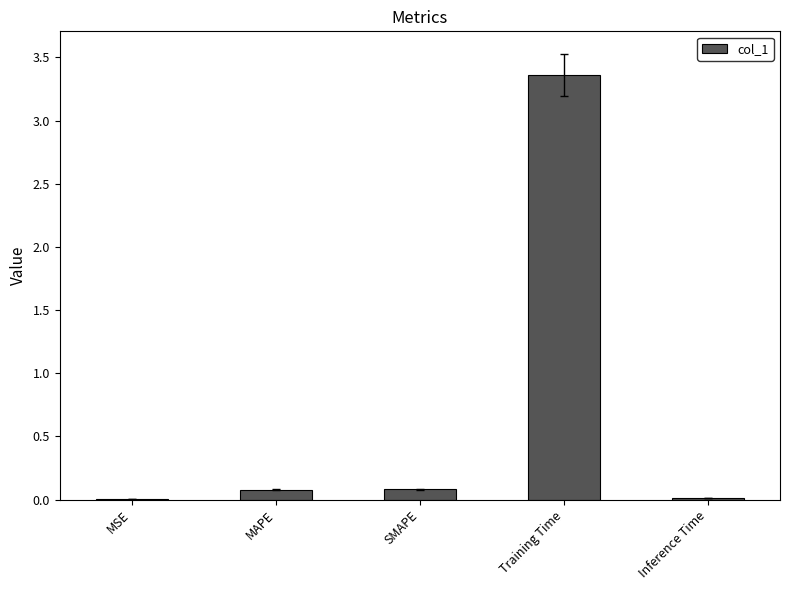

Which category has the highest value across all series?

Training Time